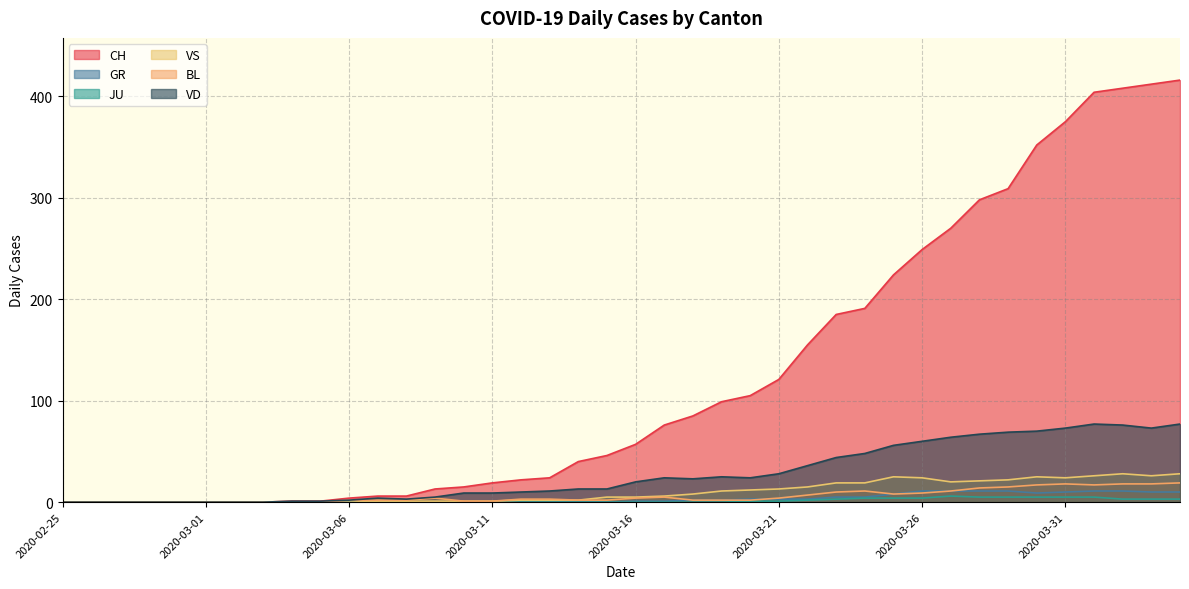

What is the highest value of the GR series?

11